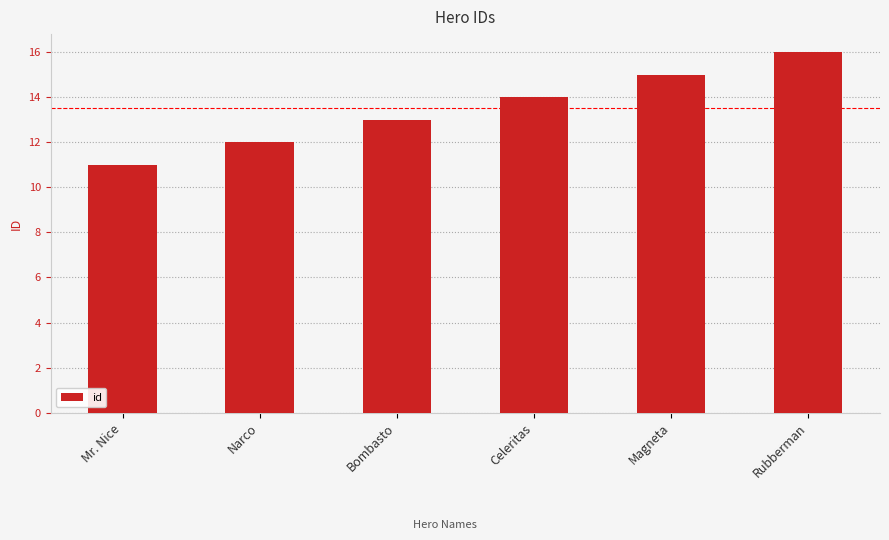

The chart shows a value of 16 at Rubberman. True or false?

True